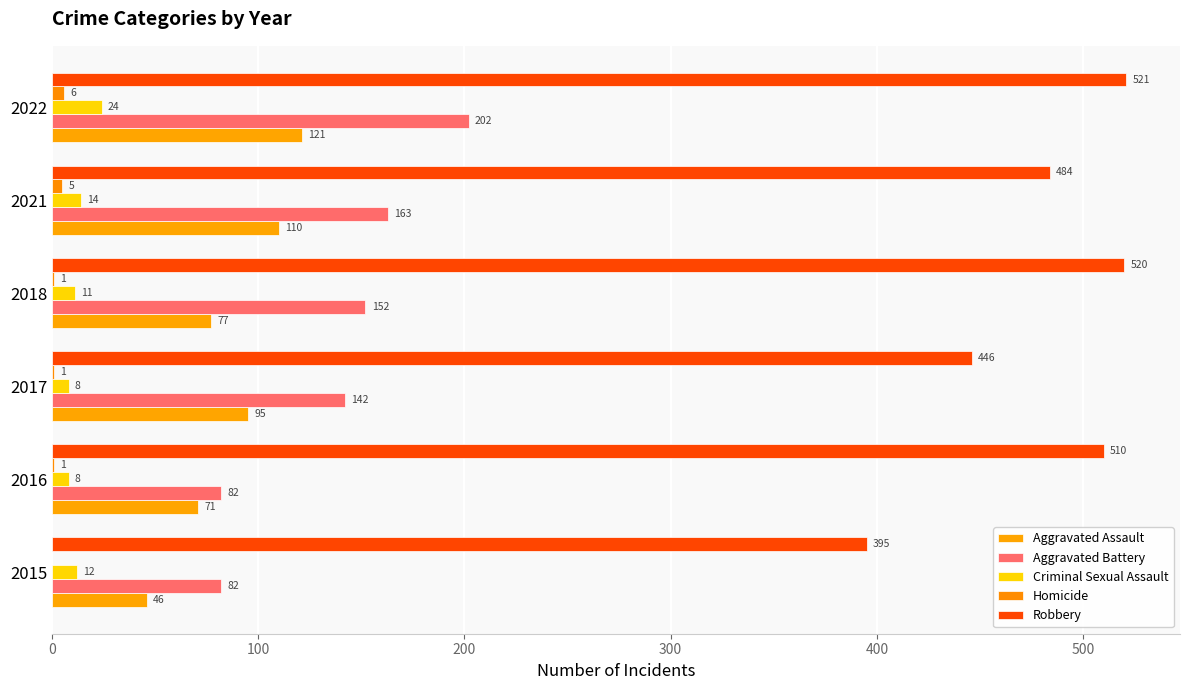

How many categories are shown in the chart?

6